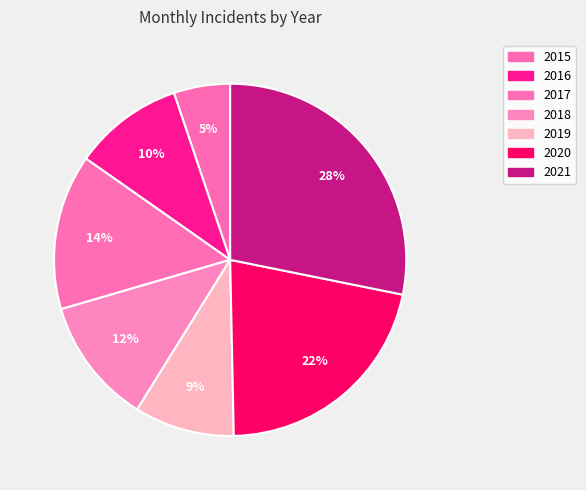

How many slices are in this pie chart?

7